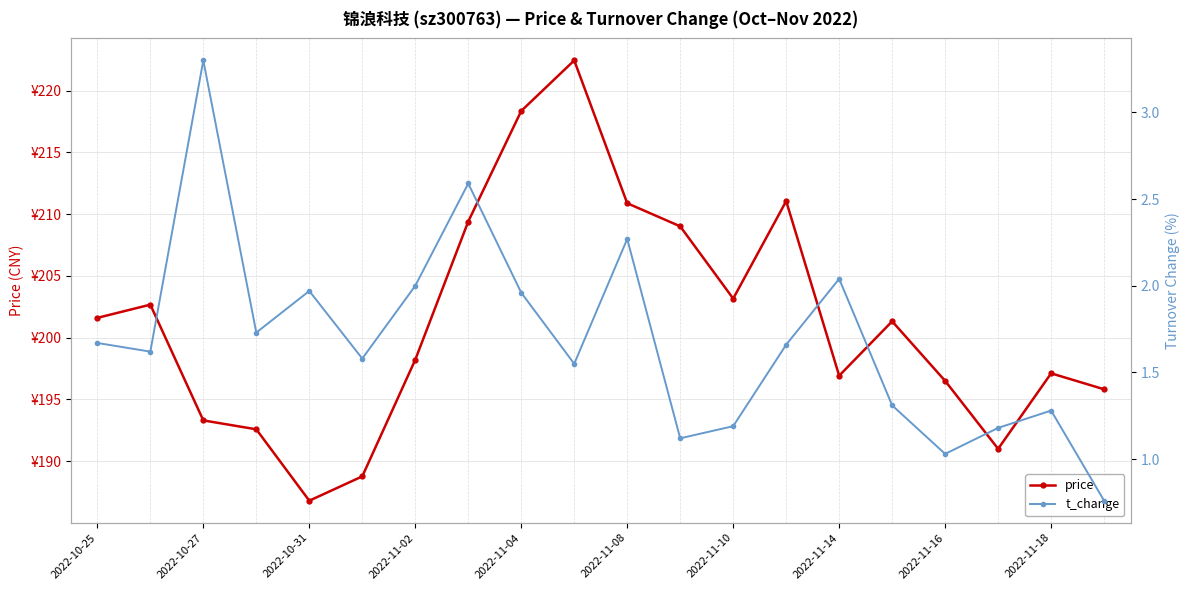

True or false: price and t_change cross at least once.

False